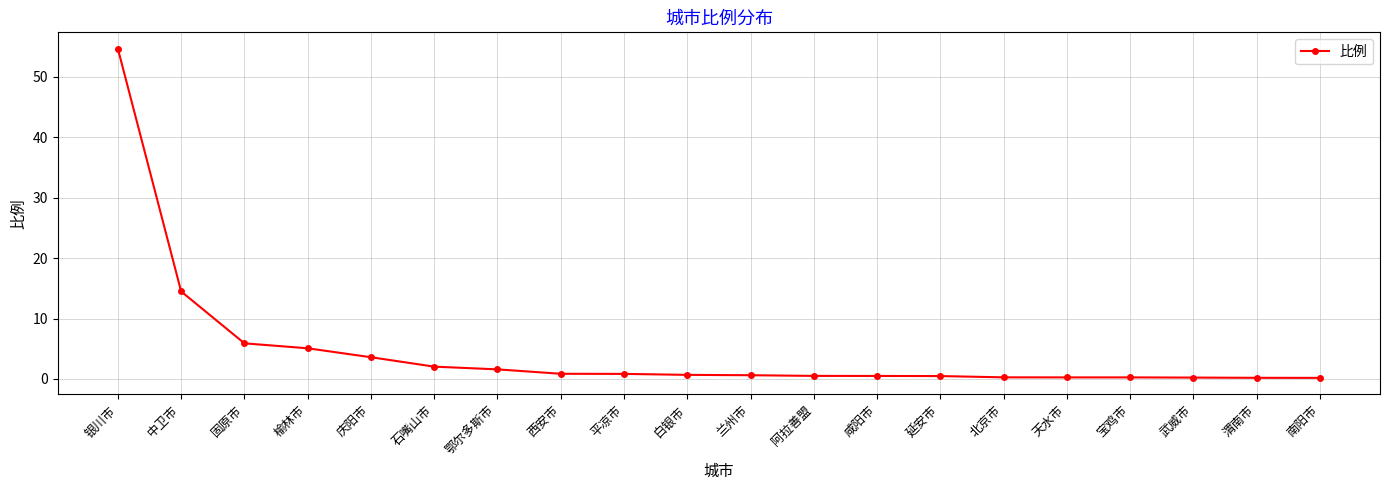

What value does the data have at 中卫市?

14.5